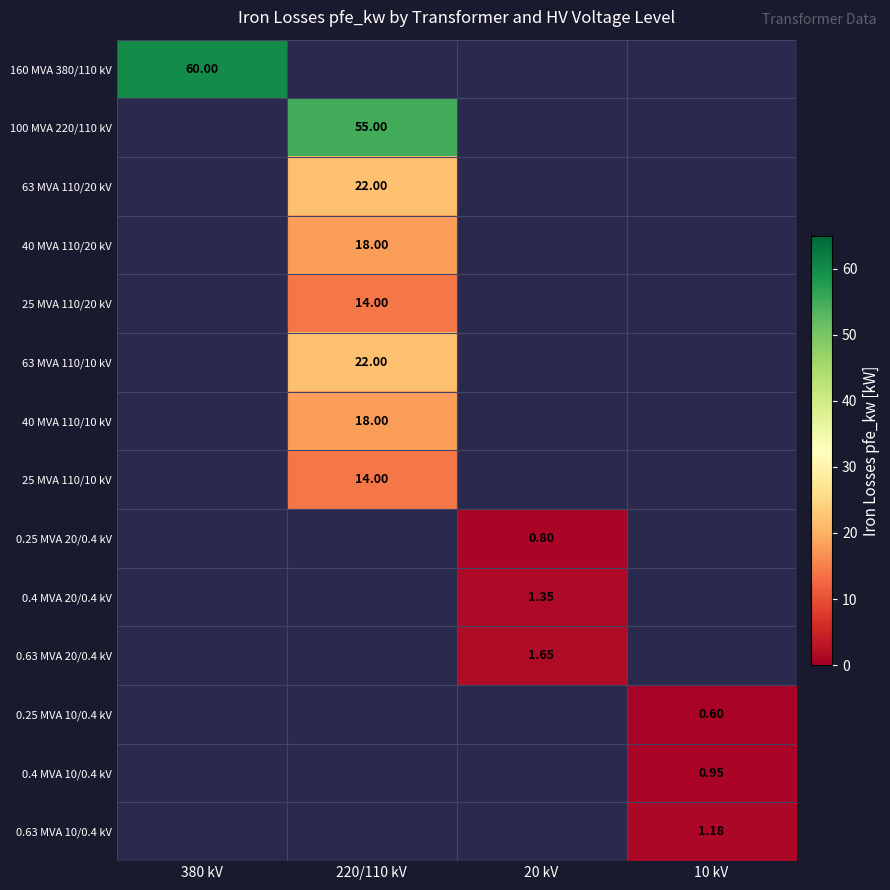

Is the value of 160 MVA 380/110 kV at 380 kV greater than the value of 40 MVA 110/20 kV at 220/110 kV?

Yes